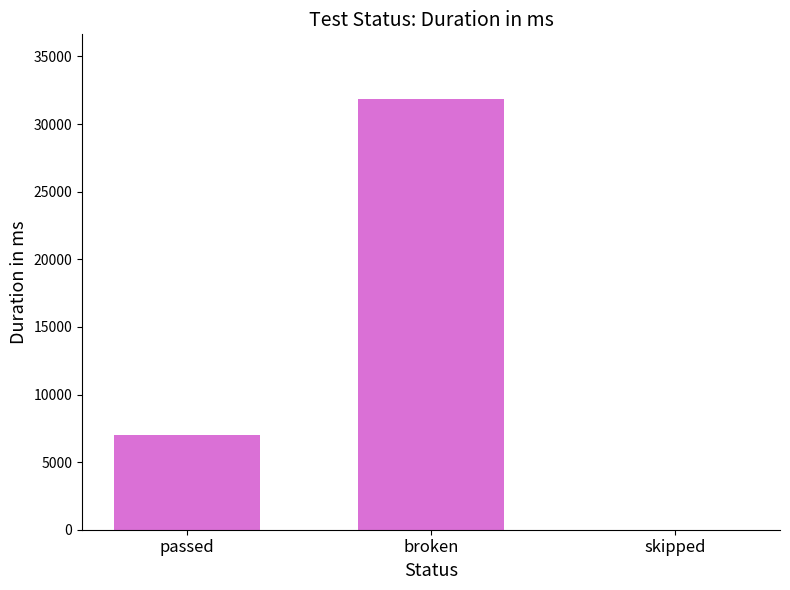

What is the sum of all values?

38883